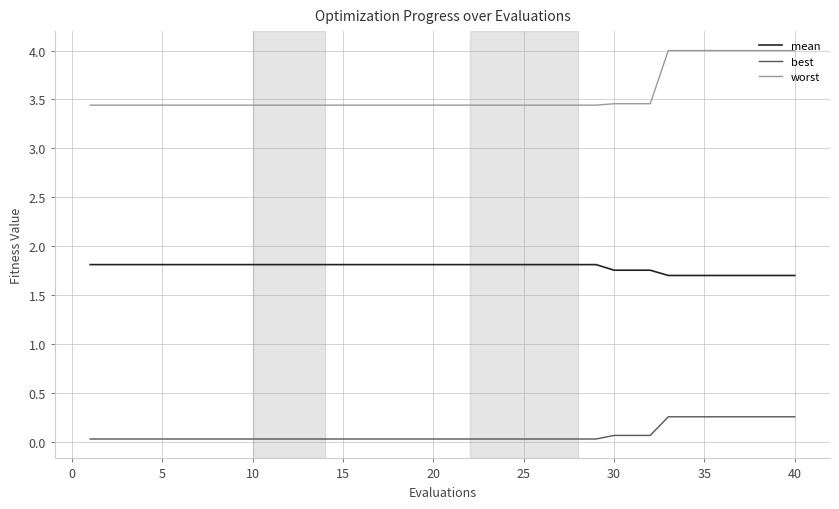

Count the best values in the range 0 to 1.

40